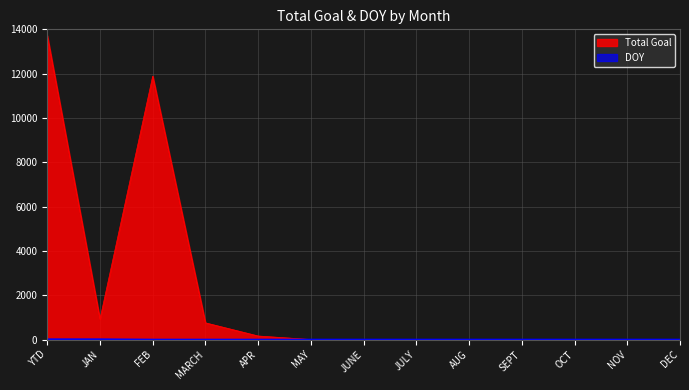

True or false: Total Goal has a value of 0 at OCT.

True